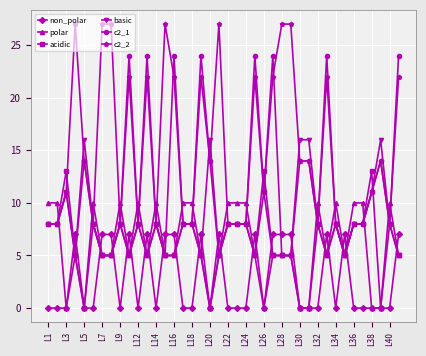

What is the value of the acidic point at the 18th from the left?

5